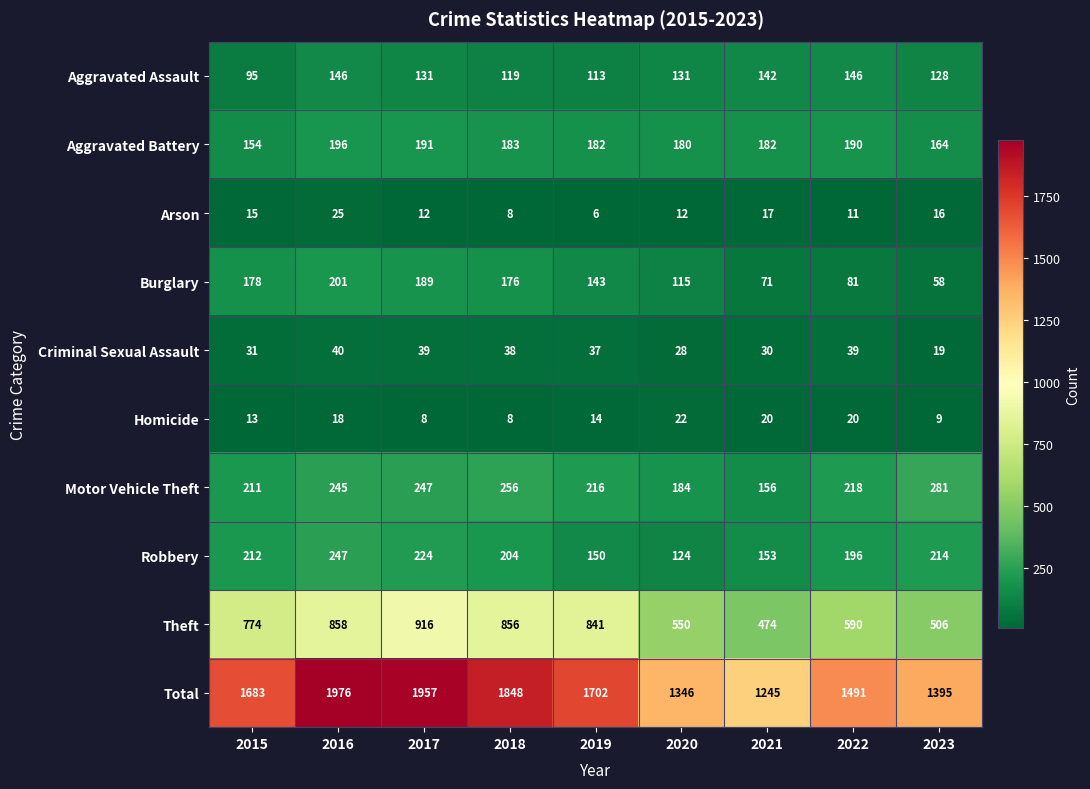

At which label does Homicide reach its peak?

2020